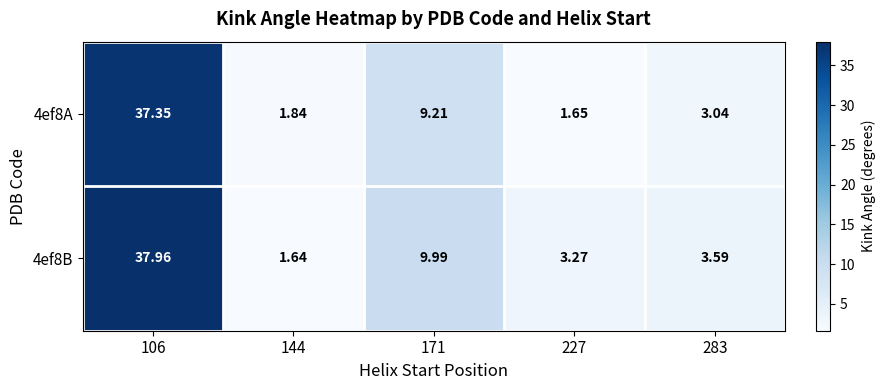

Which series changed the most between 227 and 283?

4ef8A